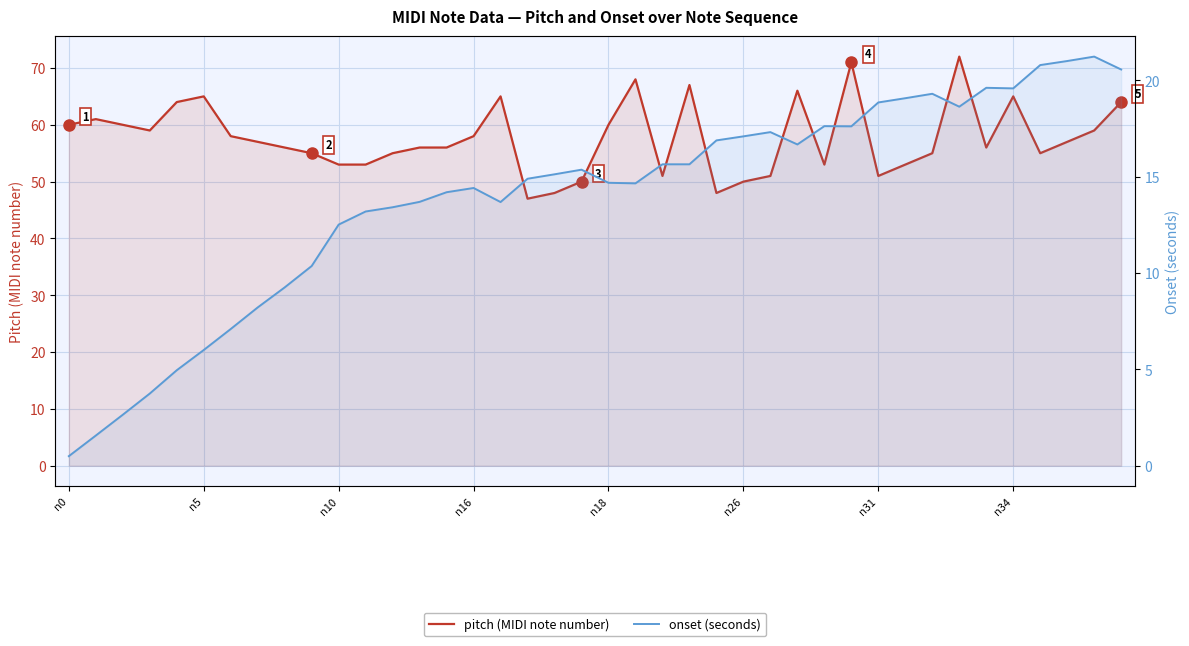

What is the difference between the highest and lowest values at 32?

35.7